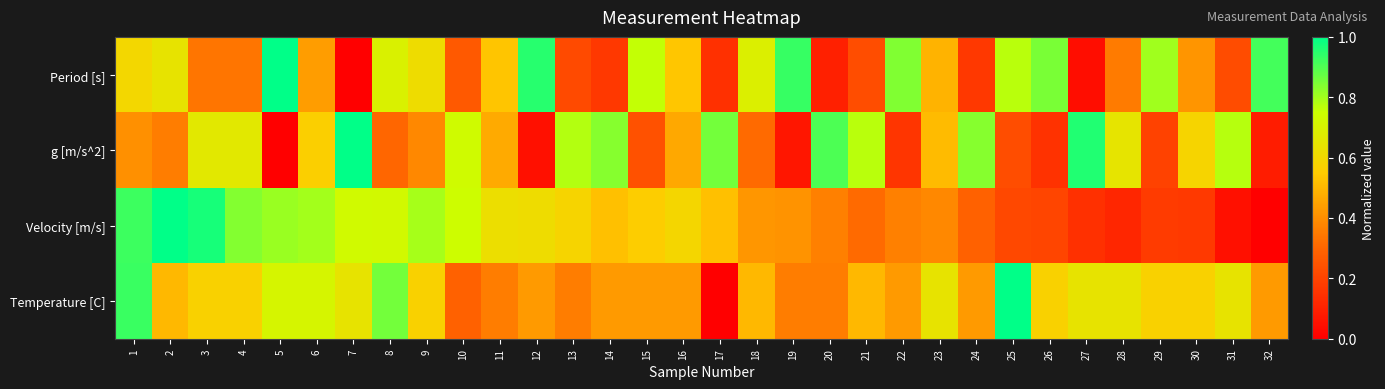

At how many categories does at least one series exceed 0?

32